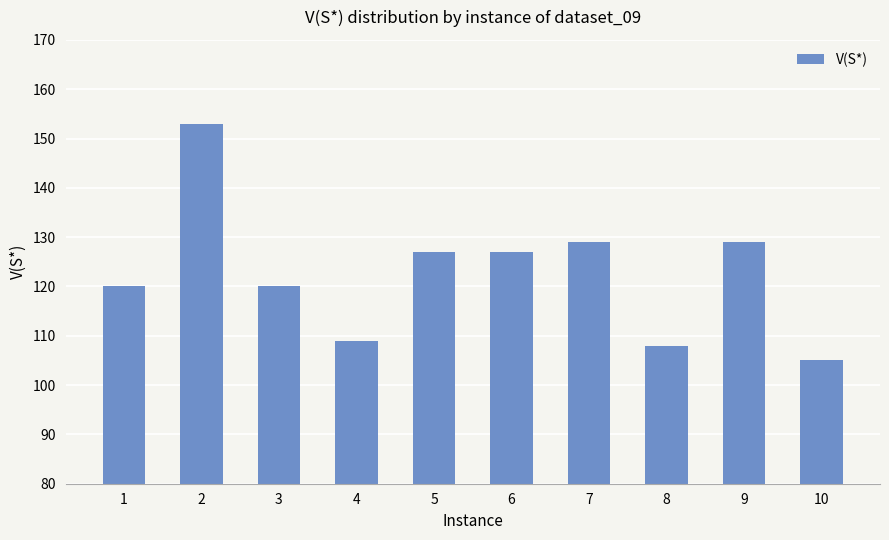

Reading left to right, list all the values displayed in this chart.

1=120	2=153	3=120	4=109	5=127	6=127	7=129	8=108	9=129	10=105